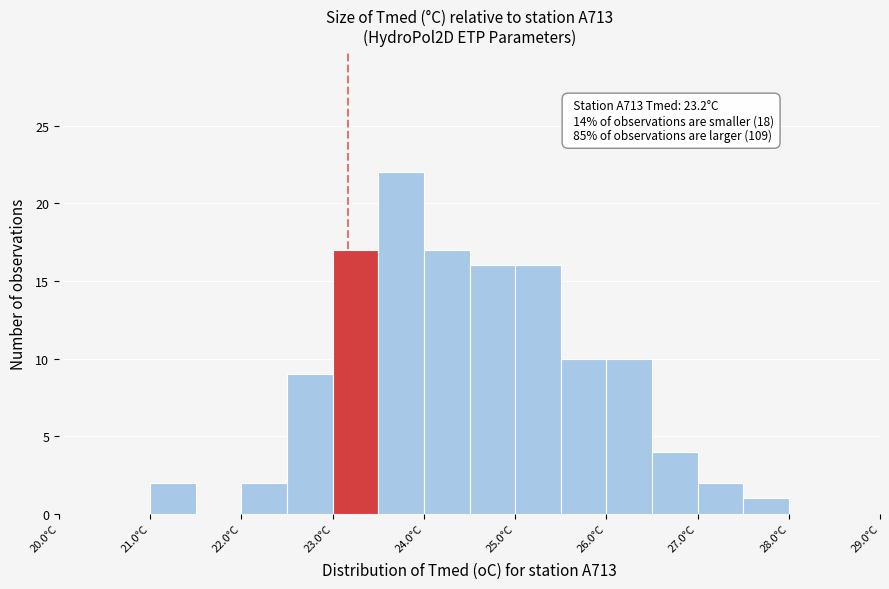

Over which range of the x-axis is the bar tallest?

23.5 to 24.0